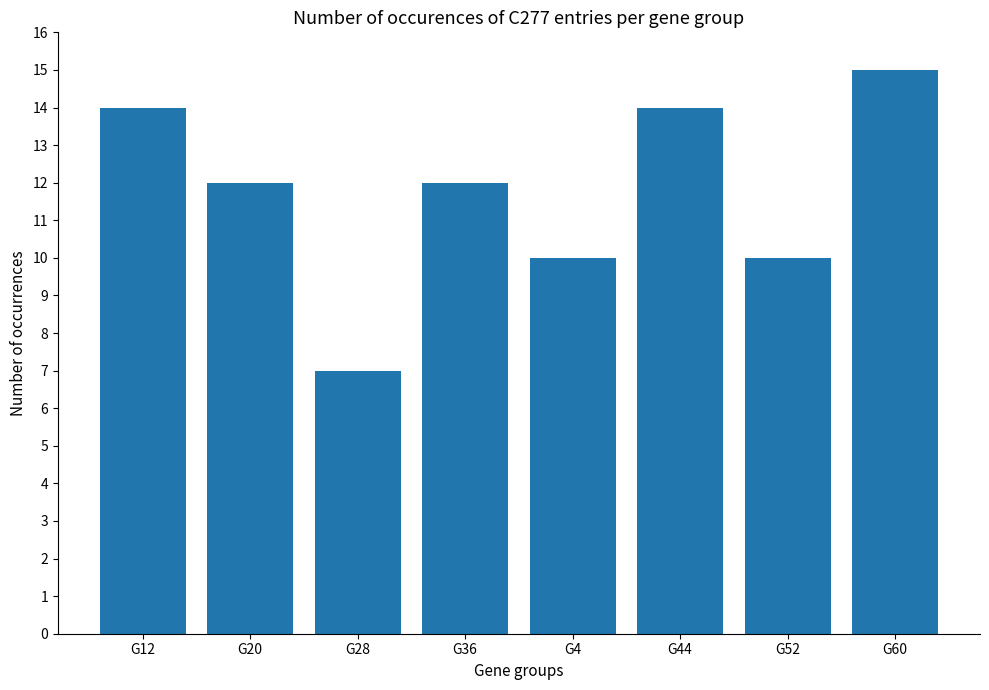

Reading left to right, list all the values displayed in this chart.

14	12	7	12	10	14	10	15